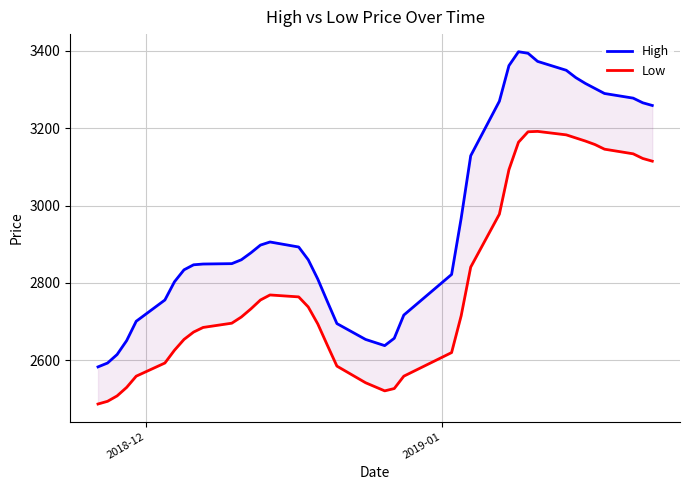

At how many categories does at least one series exceed 2705?

31